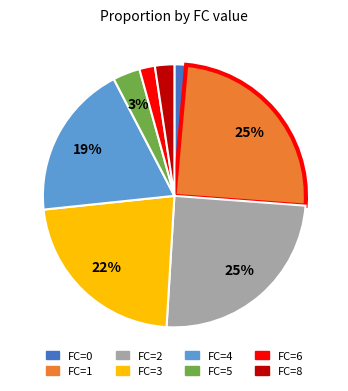

How many slices are in this pie chart?

8